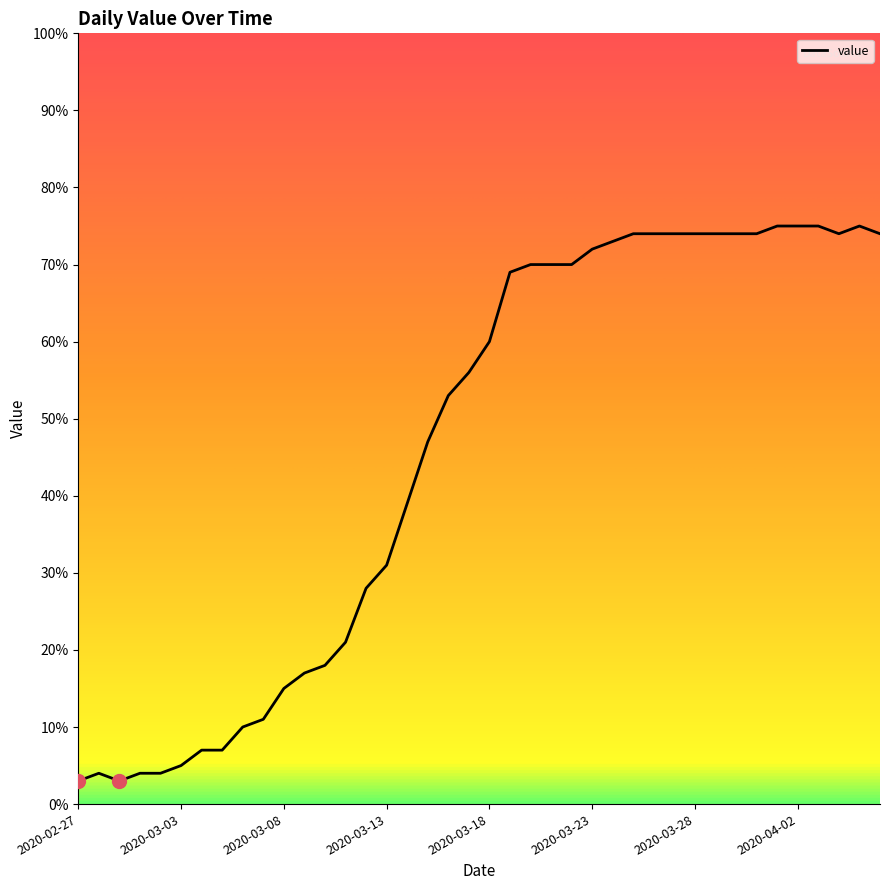

What is the difference between the maximum and minimum values?

72